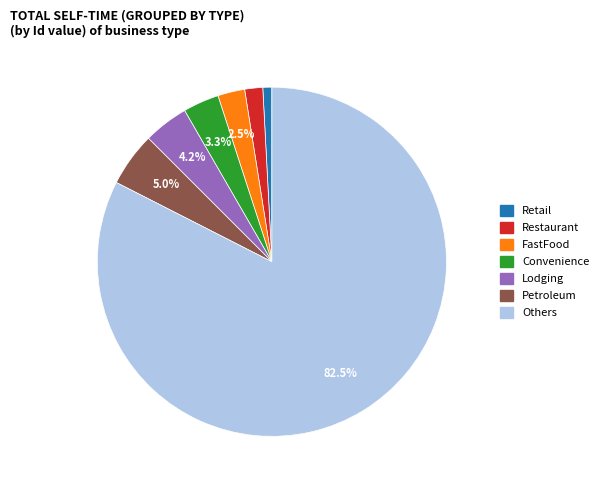

Rank the categories by value from lowest to highest.

Retail, Restaurant, FastFood, Convenience, Lodging, Petroleum, Others